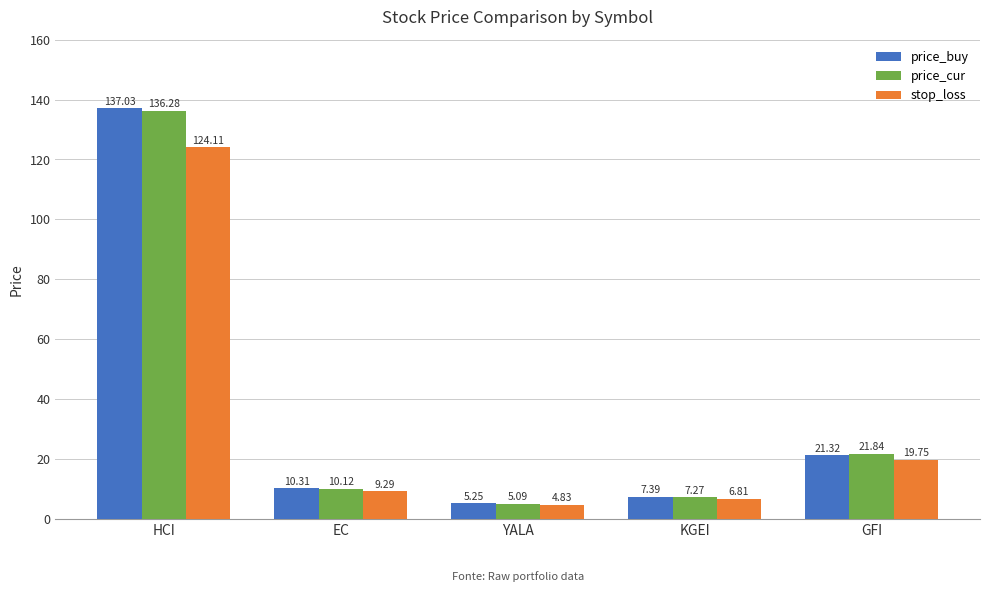

True or false: stop_loss has a value of 29.6 at GFI.

False